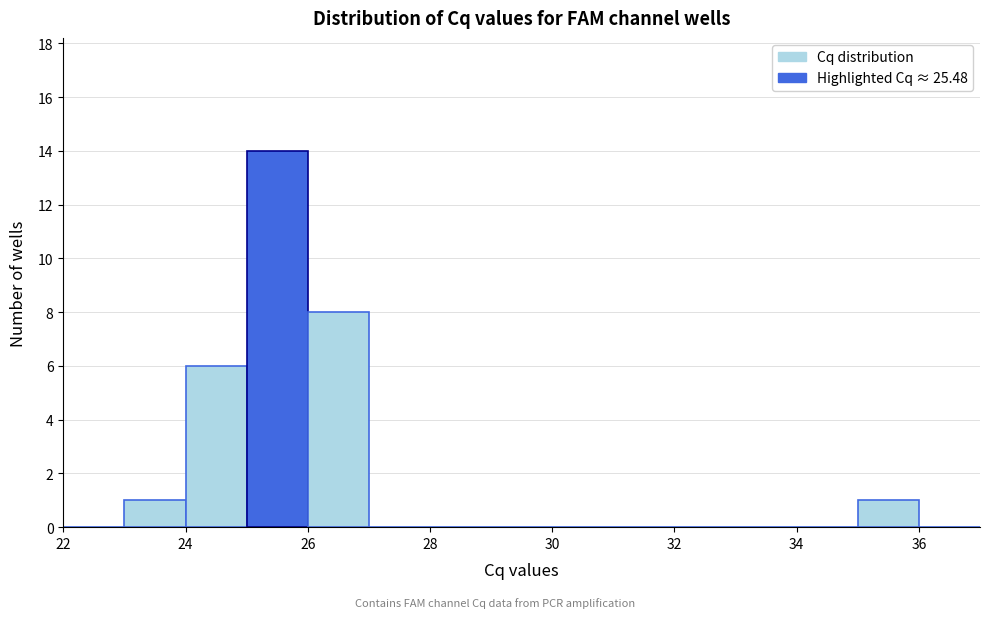

Reading left to right, transcribe this chart: for each bar, give the range it covers on the x-axis and its height. The values are not printed on the chart, so give them approximately, as read against the axis.

22 to 23: 0
23 to 24: 1
24 to 25: 6
25 to 26: 14
26 to 27: 8
27 to 28: 0
28 to 29: 0
29 to 30: 0
30 to 31: 0
31 to 32: 0
32 to 33: 0
33 to 34: 0
34 to 35: 0
35 to 36: 1
36 to 37: 0